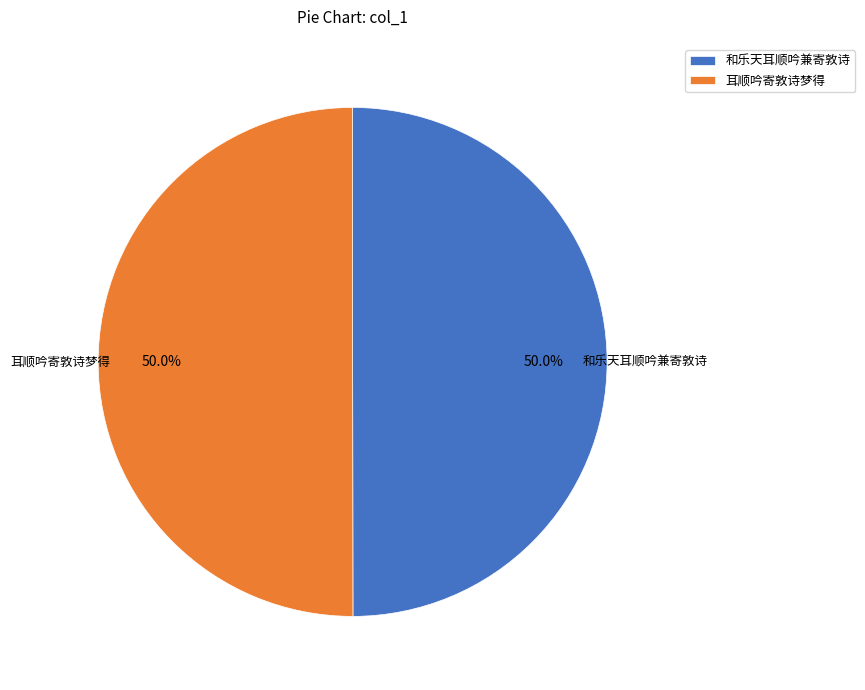

Count the number of slices in the pie.

2